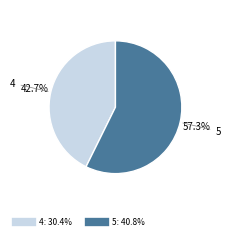

Is it true that 4 is 51% of the pie?

False